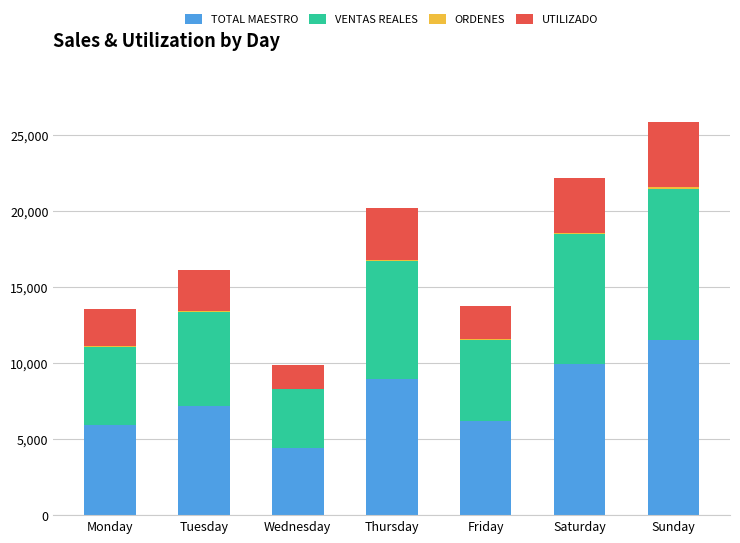

What is the highest value of the TOTAL MAESTRO series?

11520.0